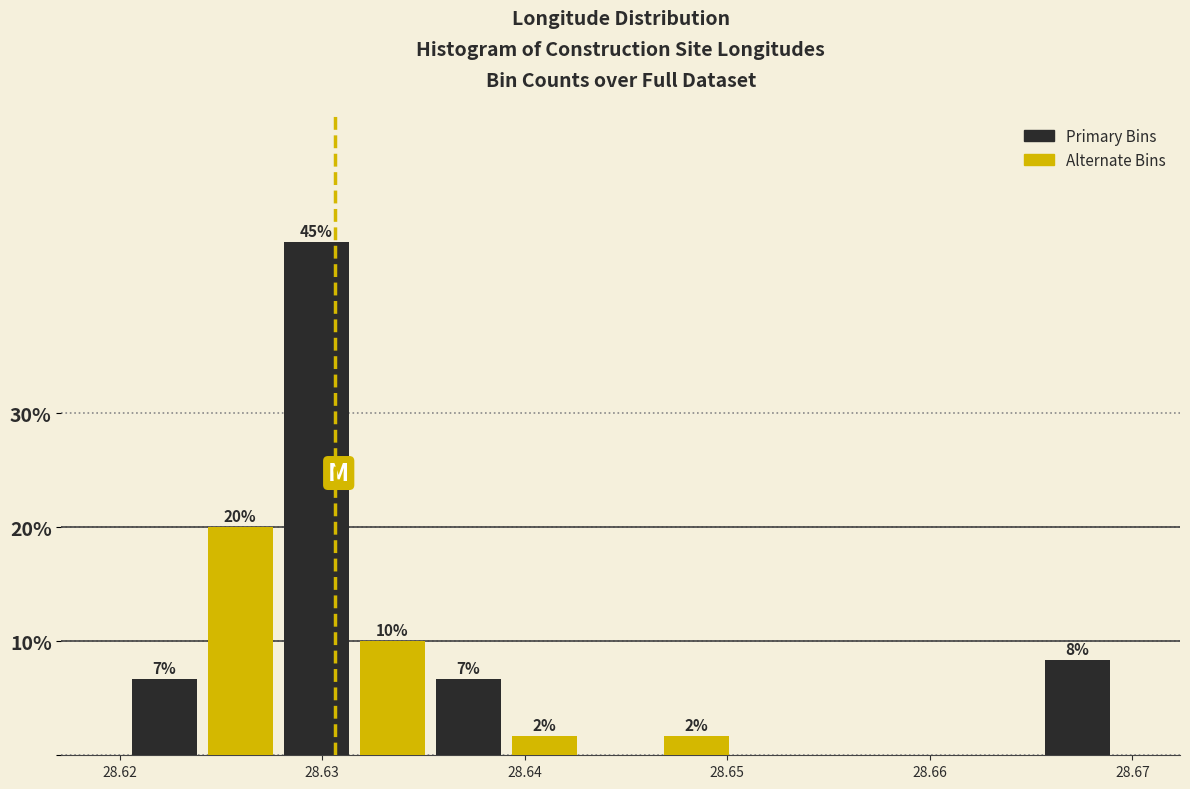

Around what value on the x-axis is the tallest bar? Give the approximate position of its centre, as read against the axis.

28.630